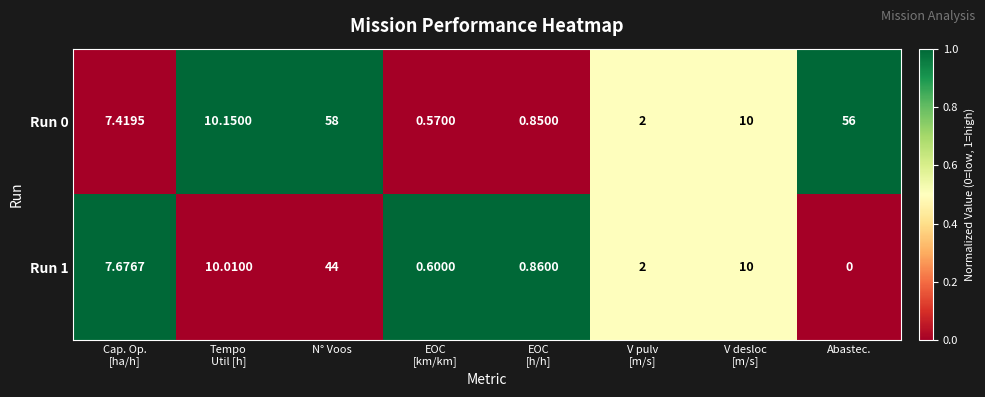

What is the maximum value shown in the chart?

58.0